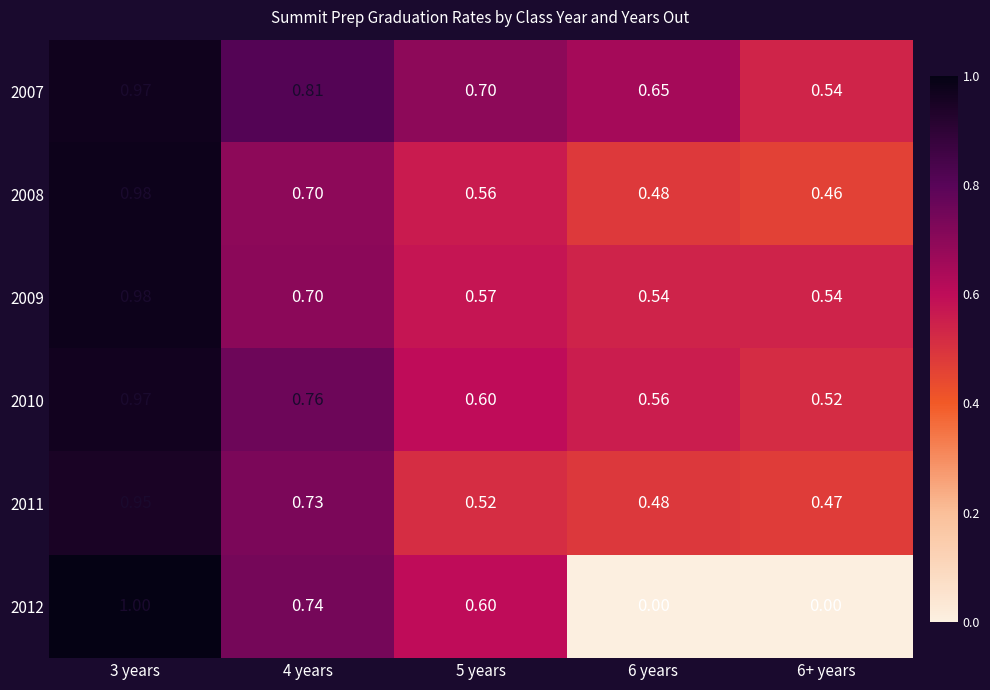

Is the value of 2011 at 4 years greater than the value of 2010 at 3 years?

No